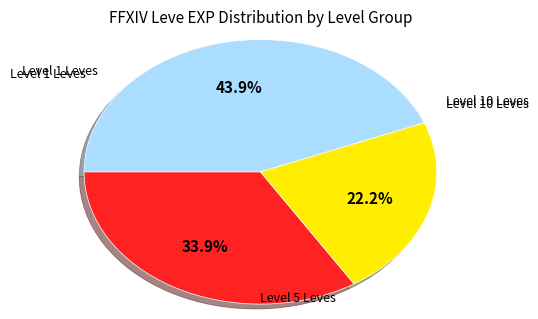

Is there a majority slice in this chart?

No